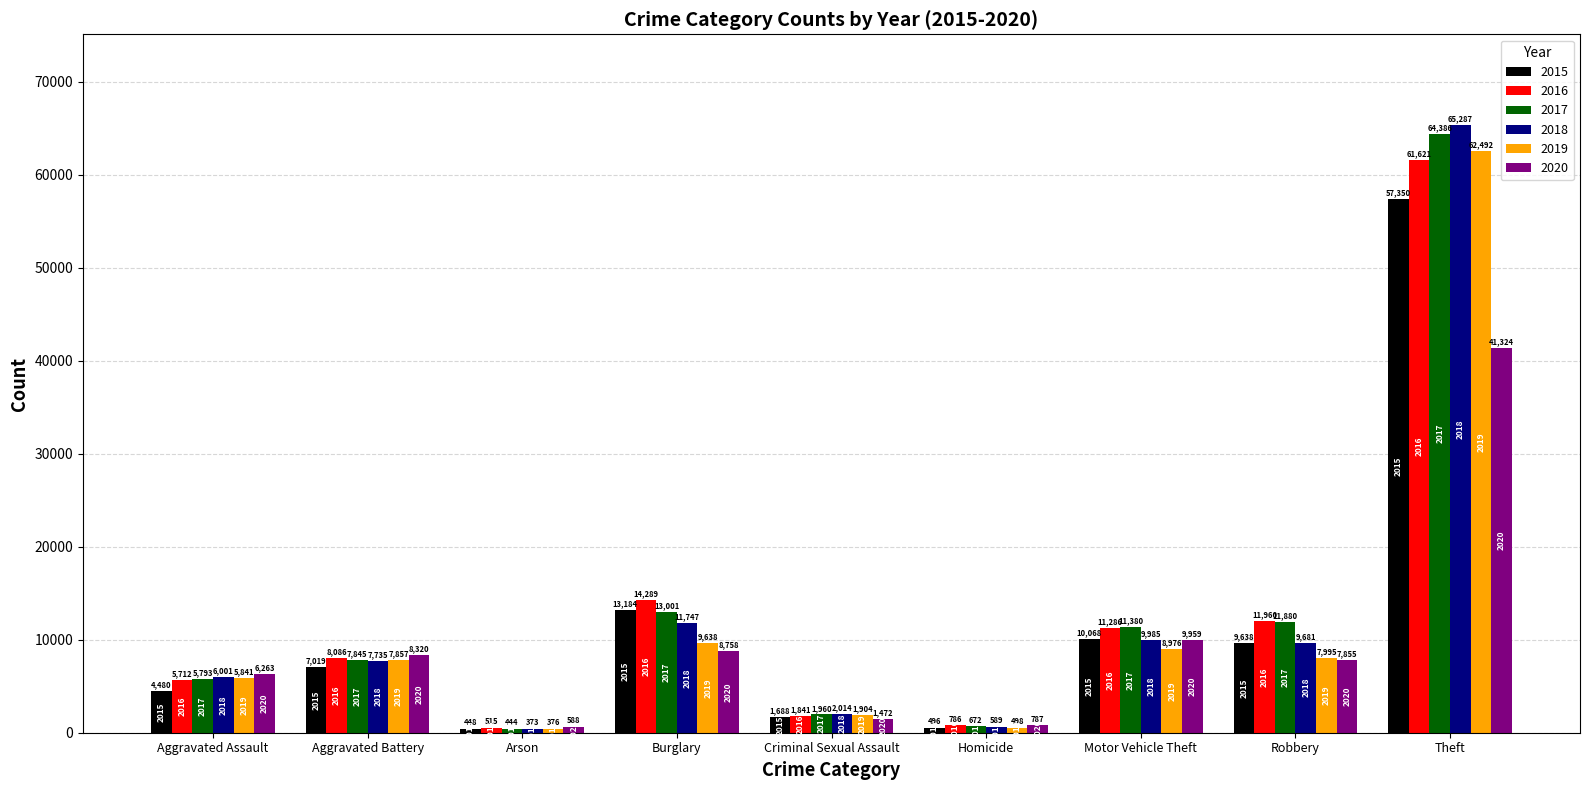

What is the difference between the maximum and minimum values in the 2017 series?

63942